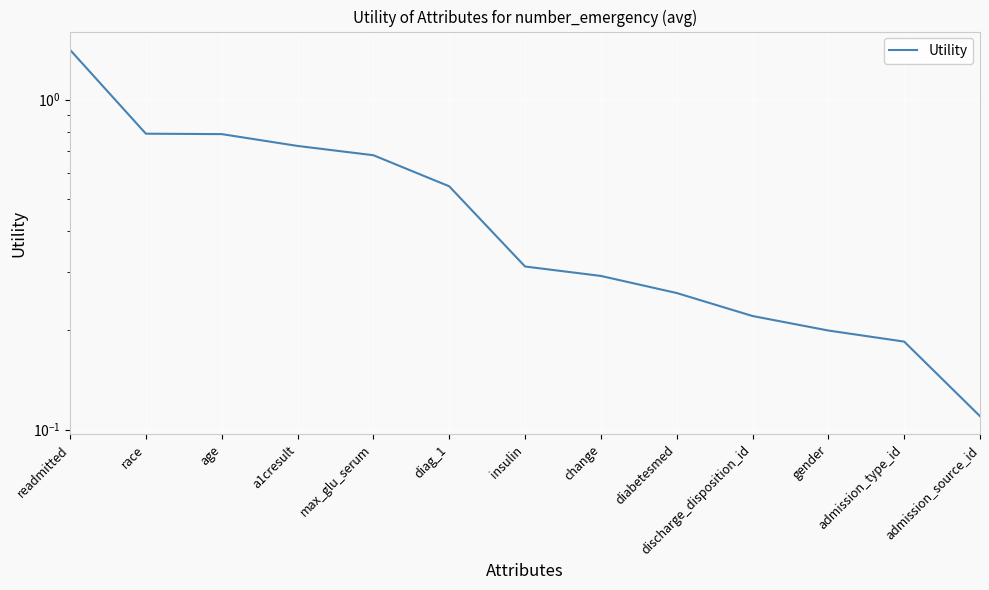

What is the difference between the maximum and minimum values?

1.3